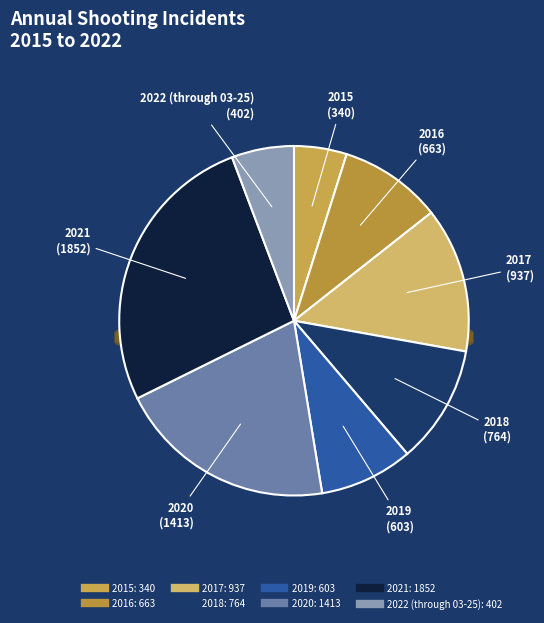

Is 2018 the majority of the pie?

No